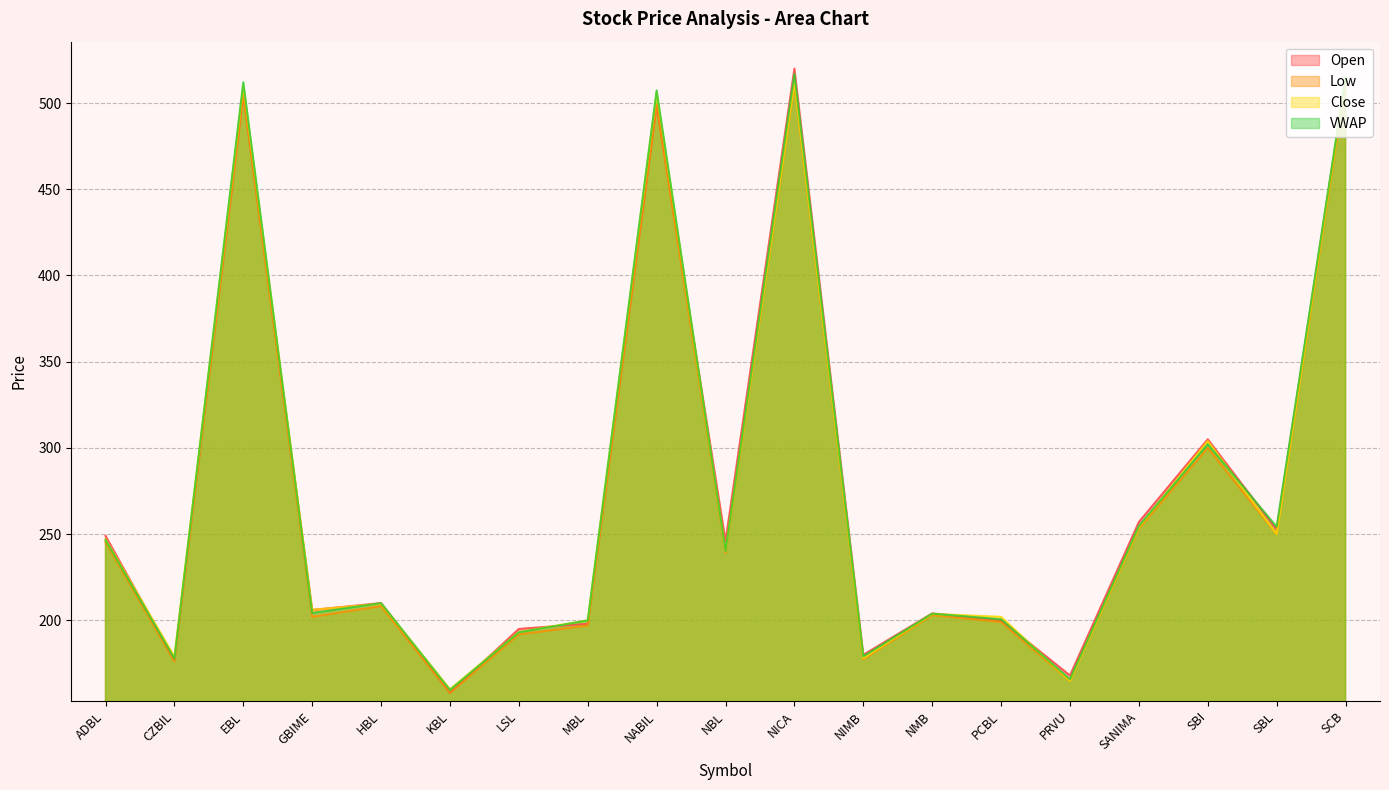

What is the value of the Open point at the 12th from the left?

180.0